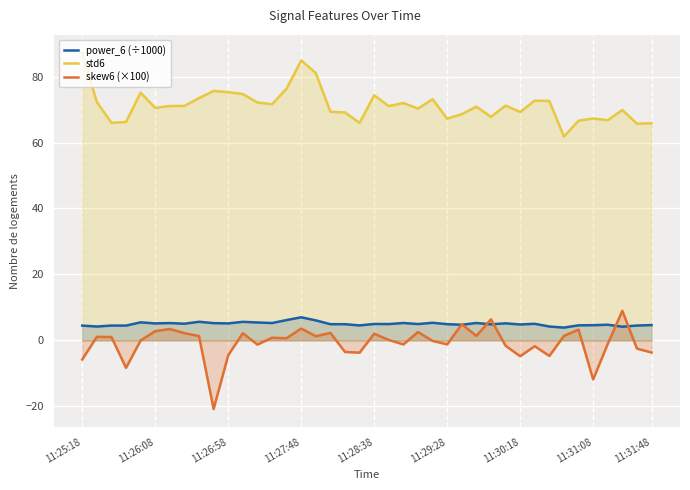

What is the total value across all series at 11:30:18?

69.3